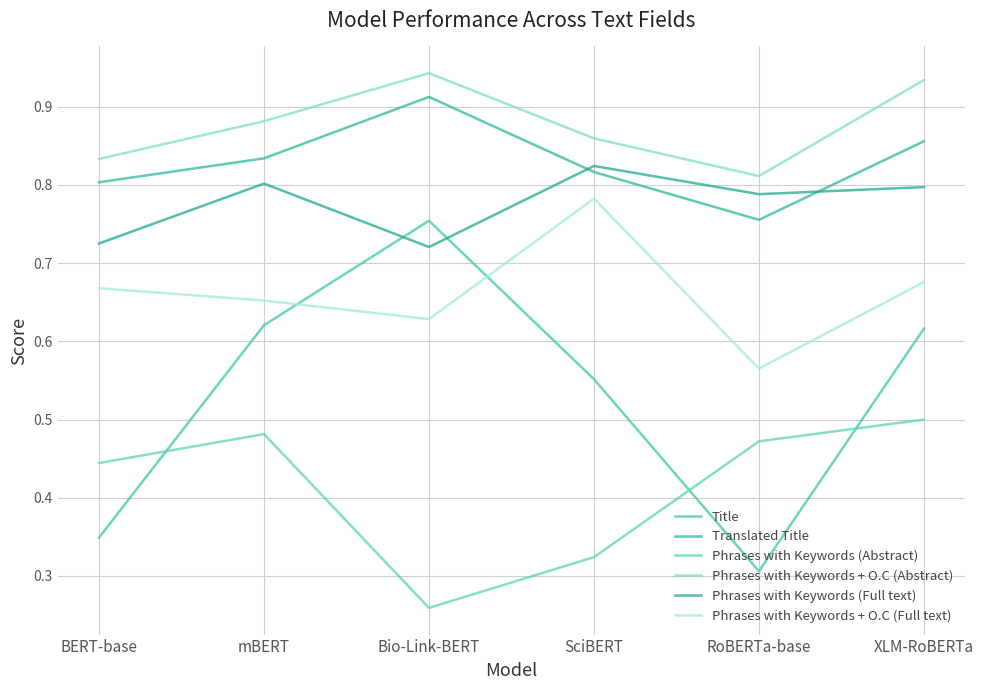

Count the Translated Title values in the range 0 to 1.

6